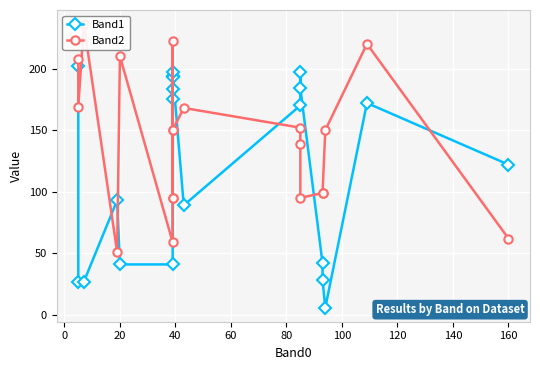

True or false: Band2 has more than 2 interior local peaks.

True